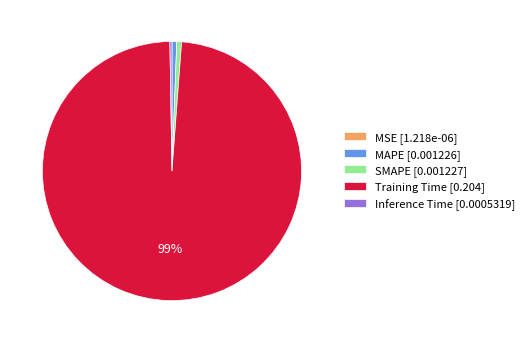

To the nearest percent, what is the average slice percentage?

20%